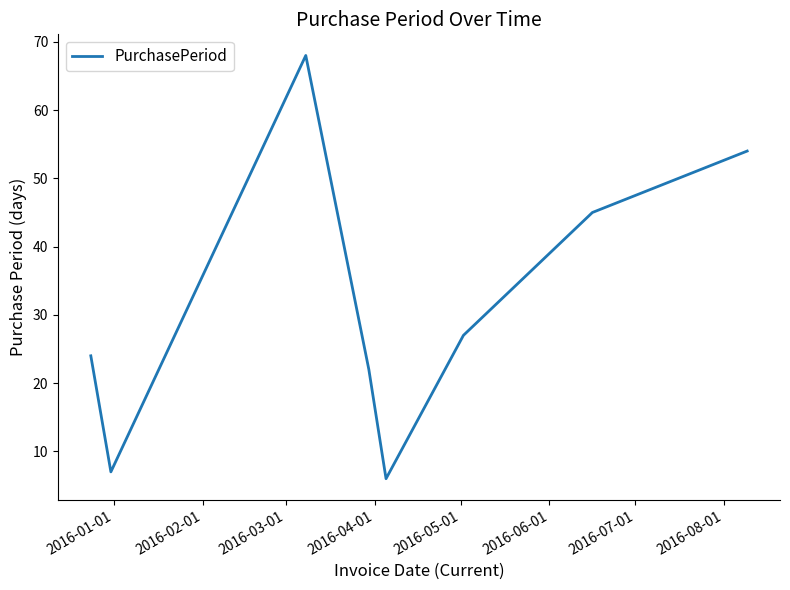

What is the difference between the maximum and minimum values?

62